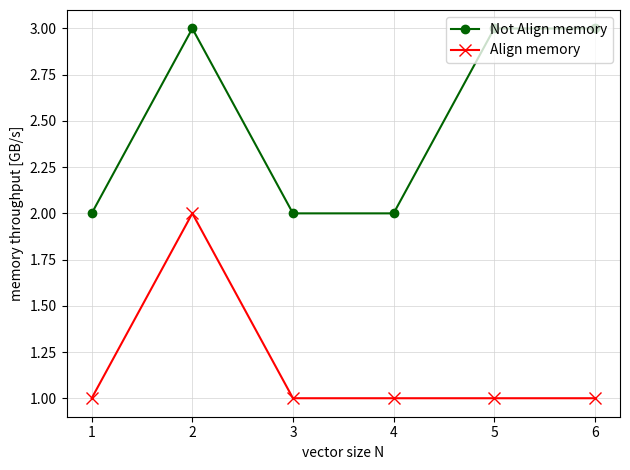

Read the Align memory value at 3.

1